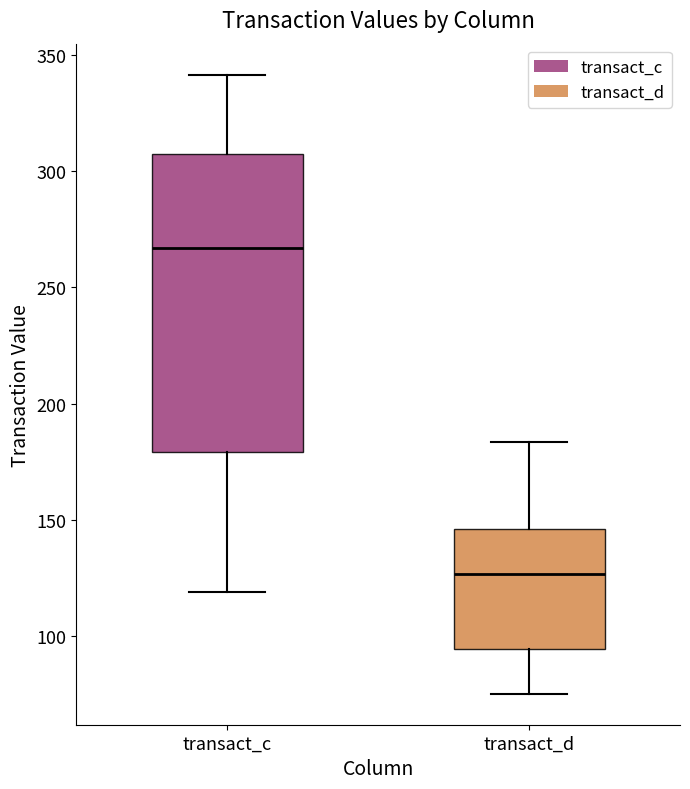

Which box's median line is the lowest?

transact_d